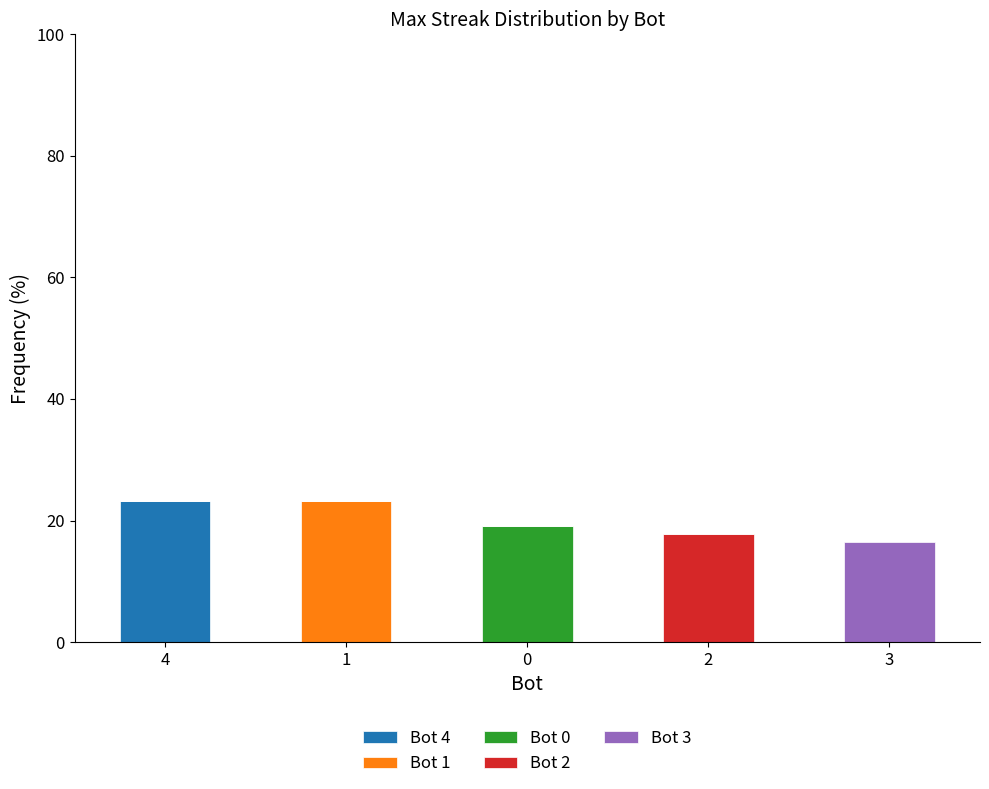

Reading right to left, transcribe the values for Bot 4.

3=0.0	2=0.0	0=0.0	1=0.0	4=23.3